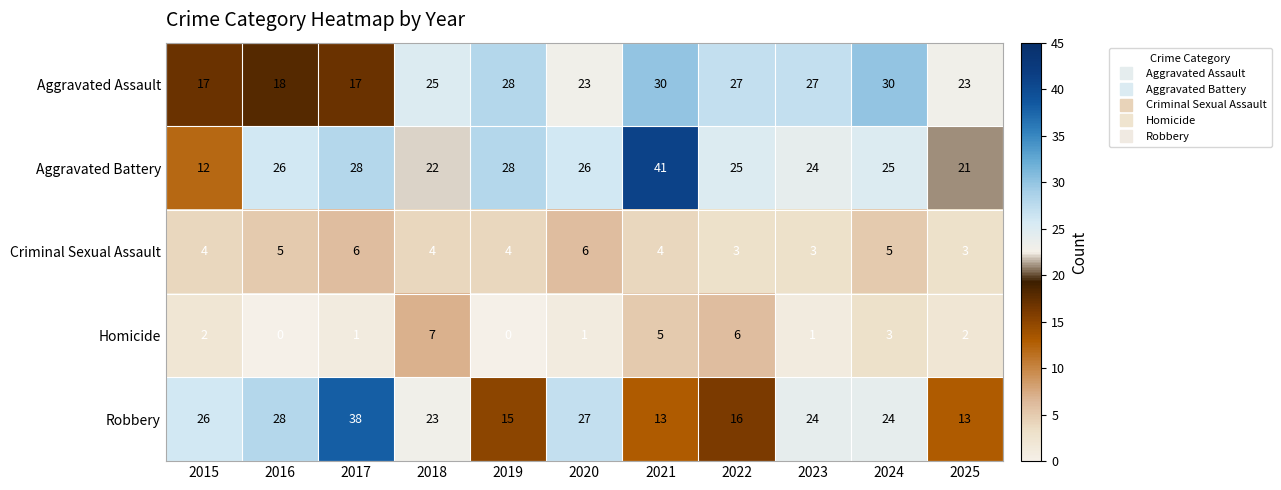

What is the sum of the Criminal Sexual Assault values at 2018 and 2022?

7